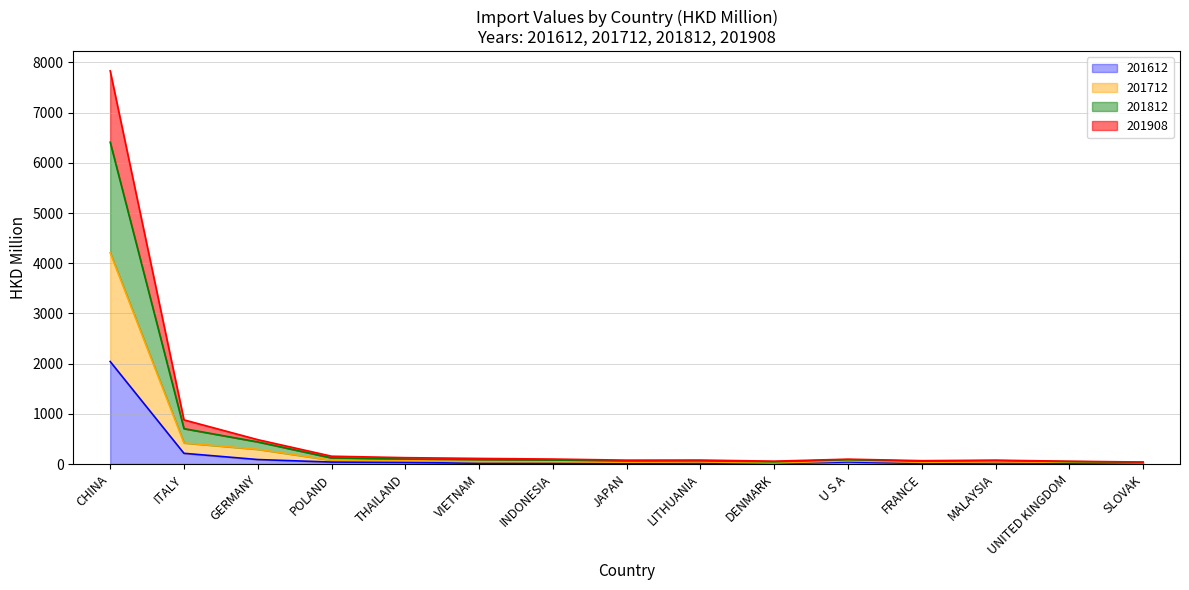

What position from the left is INDONESIA?

7